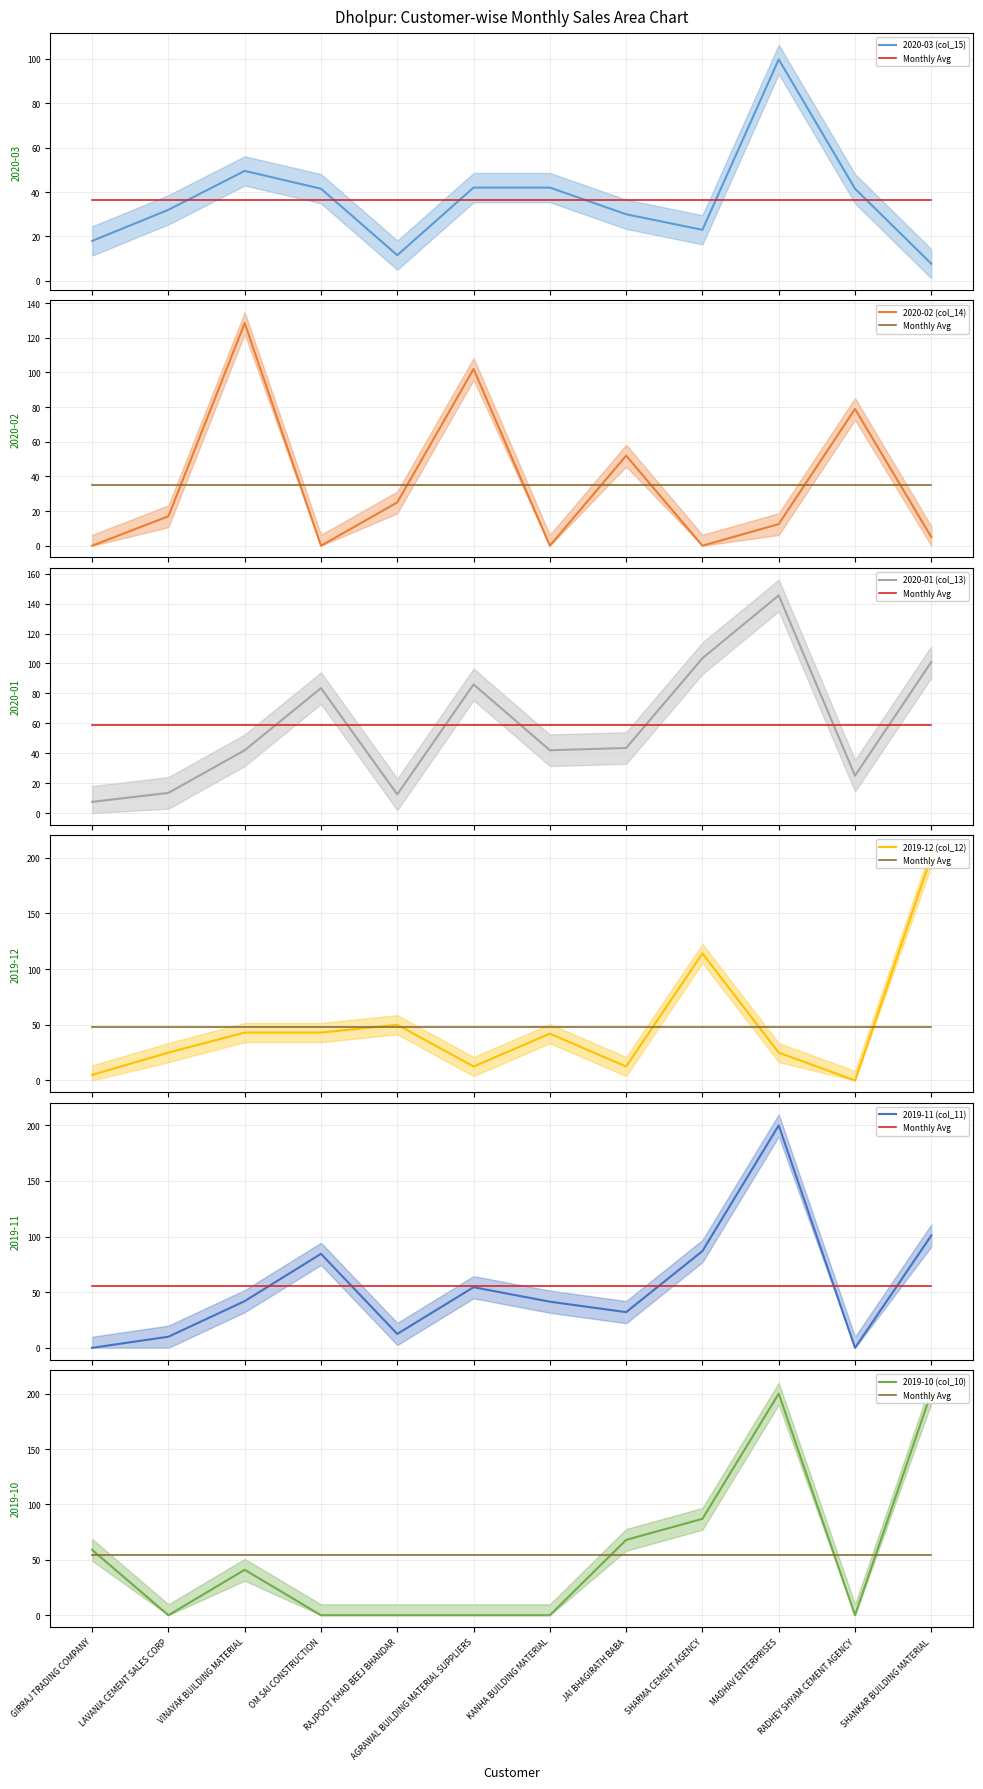

Reading left to right, extract all data points from this chart.

2020-03 (col_15): GIRRAJ TRADING COMPANY=18.0	LAVANIA CEMENT SALES CORP=32.0	VINAYAK BUILDING MATERIAL=49.5	OM SAI CONSTRUCTION=41.5	RAJPOOT KHAD BEEJ BHANDAR=11.6	AGRAWAL BUILDING MATERIAL SUPPLIERS=42.0	KANHA BUILDING MATERIAL=42.0	JAI BHAGIRATH BABA=30.0	SHARMA CEMENT AGENCY=23.0	MADHAV ENTERPRISES=99.7	RADHEY SHYAM CEMENT AGENCY=41.5	SHANKAR BUILDING MATERIAL=7.8
2020-02 (col_14): GIRRAJ TRADING COMPANY=0.0	LAVANIA CEMENT SALES CORP=17.0	VINAYAK BUILDING MATERIAL=128.5	OM SAI CONSTRUCTION=0.0	RAJPOOT KHAD BEEJ BHANDAR=25.0	AGRAWAL BUILDING MATERIAL SUPPLIERS=102.0	KANHA BUILDING MATERIAL=0.0	JAI BHAGIRATH BABA=52.0	SHARMA CEMENT AGENCY=0.0	MADHAV ENTERPRISES=12.5	RADHEY SHYAM CEMENT AGENCY=79.0	SHANKAR BUILDING MATERIAL=5.0
2020-01 (col_13): GIRRAJ TRADING COMPANY=7.5	LAVANIA CEMENT SALES CORP=13.5	VINAYAK BUILDING MATERIAL=42.0	OM SAI CONSTRUCTION=83.5	RAJPOOT KHAD BEEJ BHANDAR=12.5	AGRAWAL BUILDING MATERIAL SUPPLIERS=86.0	KANHA BUILDING MATERIAL=42.0	JAI BHAGIRATH BABA=43.5	SHARMA CEMENT AGENCY=103.5	MADHAV ENTERPRISES=145.5	RADHEY SHYAM CEMENT AGENCY=25.0	SHANKAR BUILDING MATERIAL=101.0
2019-12 (col_12): GIRRAJ TRADING COMPANY=5.0	LAVANIA CEMENT SALES CORP=25.0	VINAYAK BUILDING MATERIAL=43.0	OM SAI CONSTRUCTION=43.0	RAJPOOT KHAD BEEJ BHANDAR=50.0	AGRAWAL BUILDING MATERIAL SUPPLIERS=12.5	KANHA BUILDING MATERIAL=42.0	JAI BHAGIRATH BABA=12.5	SHARMA CEMENT AGENCY=114.0	MADHAV ENTERPRISES=25.0	RADHEY SHYAM CEMENT AGENCY=0.0	SHANKAR BUILDING MATERIAL=201.0
2019-11 (col_11): GIRRAJ TRADING COMPANY=0.0	LAVANIA CEMENT SALES CORP=10.0	VINAYAK BUILDING MATERIAL=42.0	OM SAI CONSTRUCTION=84.5	RAJPOOT KHAD BEEJ BHANDAR=12.5	AGRAWAL BUILDING MATERIAL SUPPLIERS=54.5	KANHA BUILDING MATERIAL=41.5	JAI BHAGIRATH BABA=32.1	SHARMA CEMENT AGENCY=87.0	MADHAV ENTERPRISES=200.0	RADHEY SHYAM CEMENT AGENCY=0.0	SHANKAR BUILDING MATERIAL=101.0
2019-10 (col_10): GIRRAJ TRADING COMPANY=59.0	LAVANIA CEMENT SALES CORP=0.0	VINAYAK BUILDING MATERIAL=41.0	OM SAI CONSTRUCTION=0.0	RAJPOOT KHAD BEEJ BHANDAR=0.0	AGRAWAL BUILDING MATERIAL SUPPLIERS=0.0	KANHA BUILDING MATERIAL=0.0	JAI BHAGIRATH BABA=68.0	SHARMA CEMENT AGENCY=87.0	MADHAV ENTERPRISES=200.0	RADHEY SHYAM CEMENT AGENCY=0.0	SHANKAR BUILDING MATERIAL=201.0